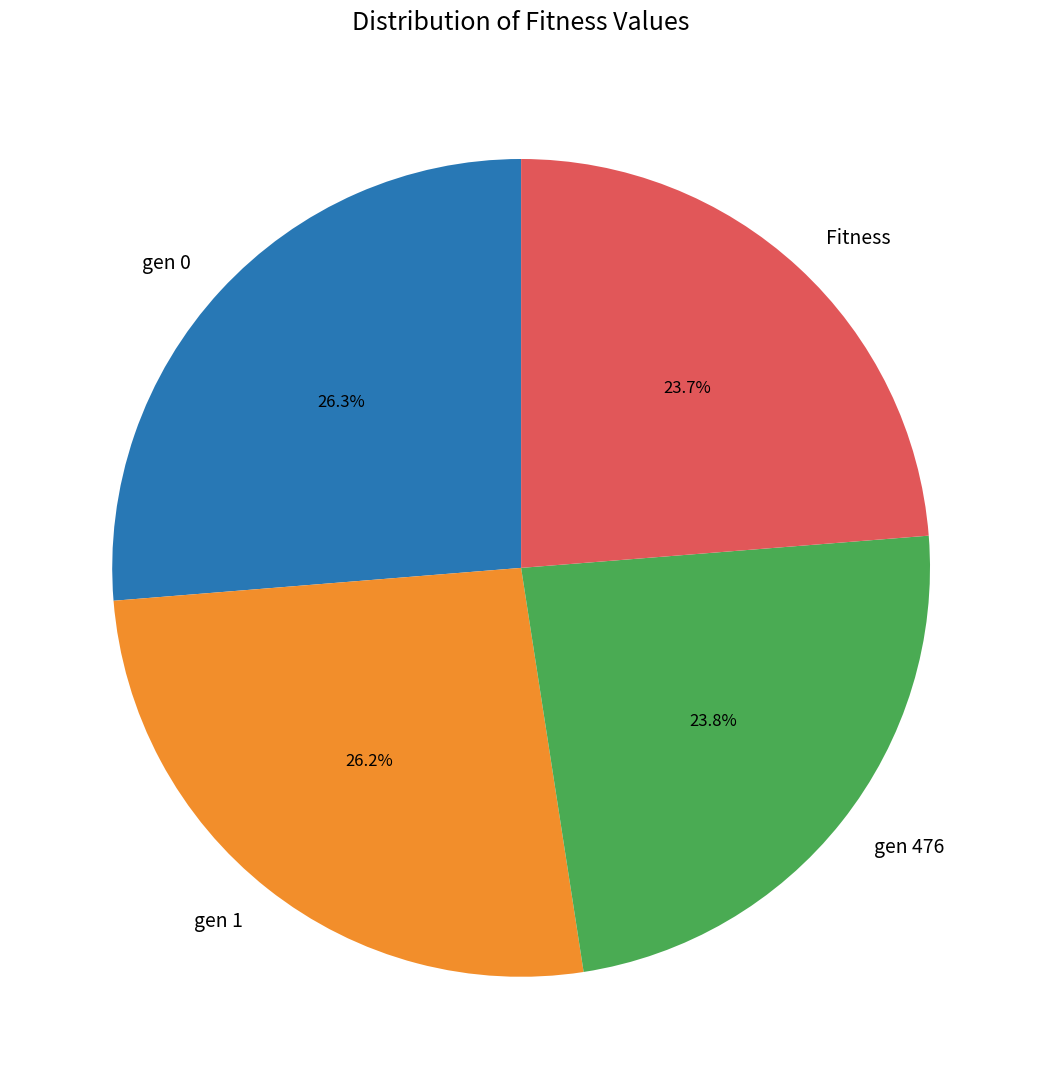

What percentage is the gen 0 slice, to the nearest percent?

26%